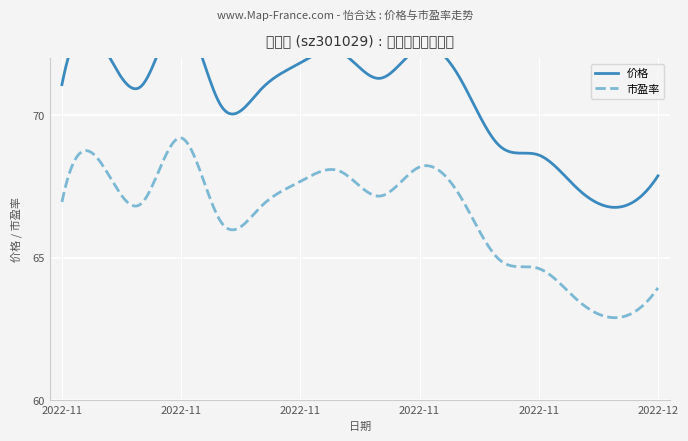

The value of 市盈率 at 2022-11-30 is 105.0. True or false?

False